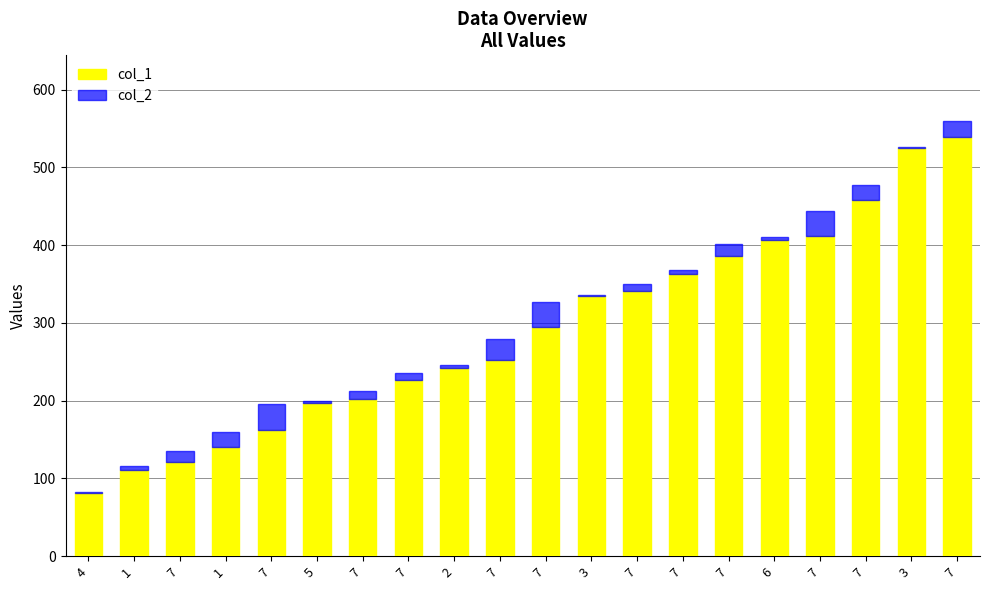

Does the chart contain stacked bars?

Yes